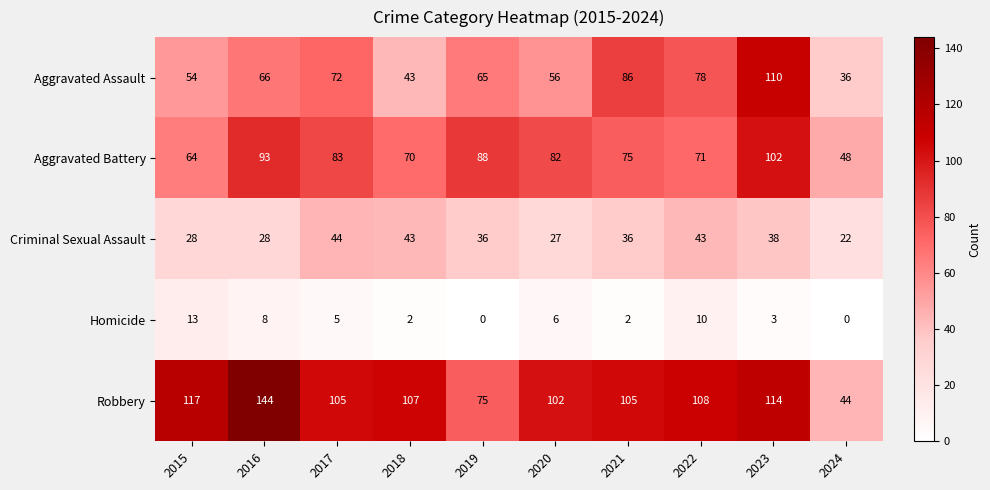

True or false: Aggravated Battery has a value of 16 at 2015.

False